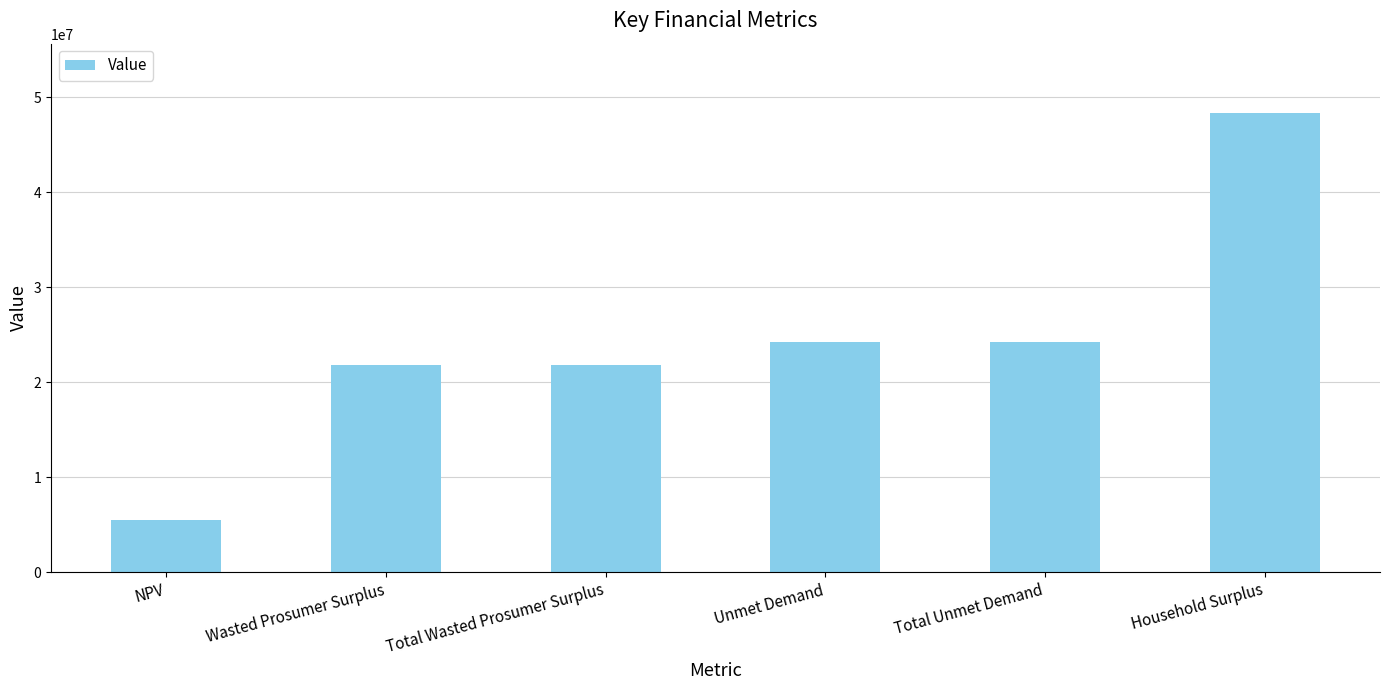

What is the ratio of the value at Total Wasted Prosumer Surplus to the value at Unmet Demand?

0.9